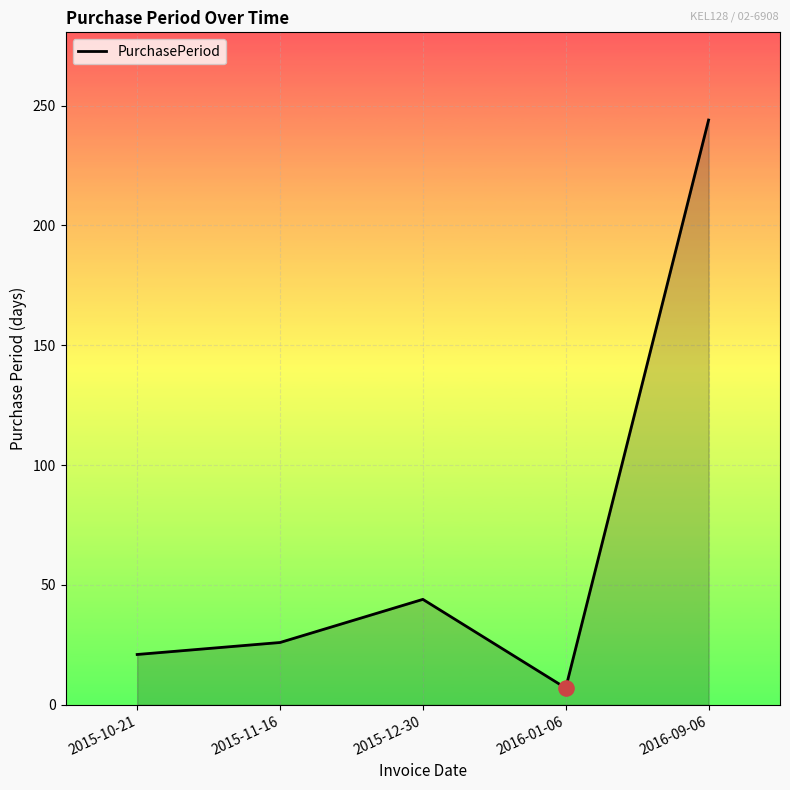

Approximately how many times larger is the value at 2015-11-16 compared to 2015-10-21?

1.2